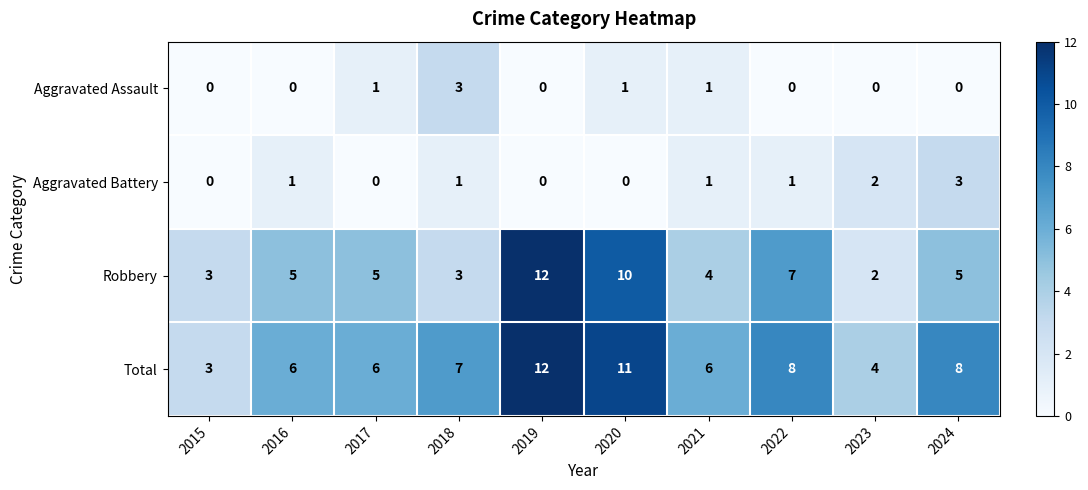

What is the sum of all Total values?

71